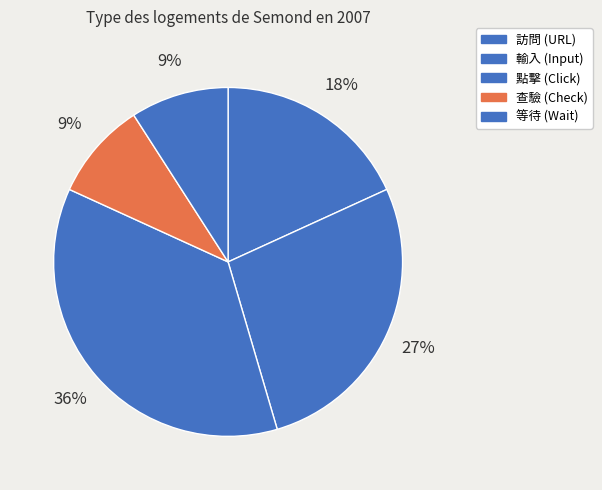

How many slices are in this pie chart?

5